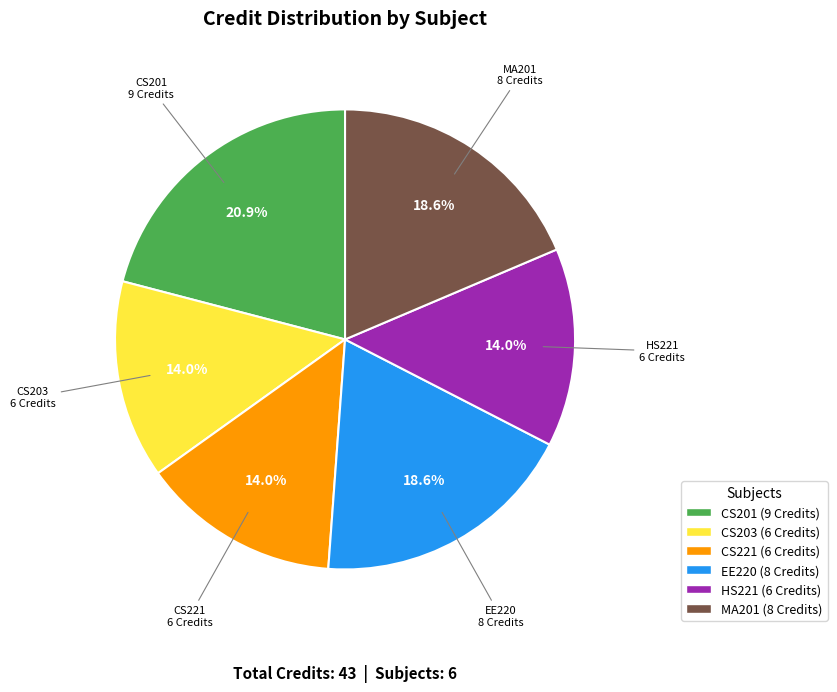

Is there a majority slice in this chart?

No